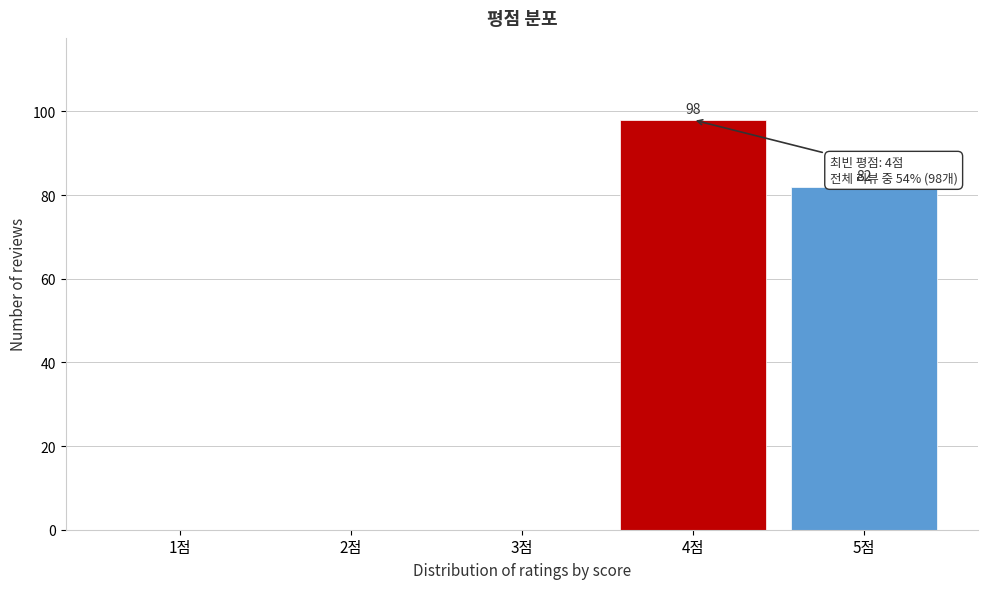

Reading right to left, what are all the values shown in this chart?

5점=82	4점=98	3점=0	2점=0	1점=0